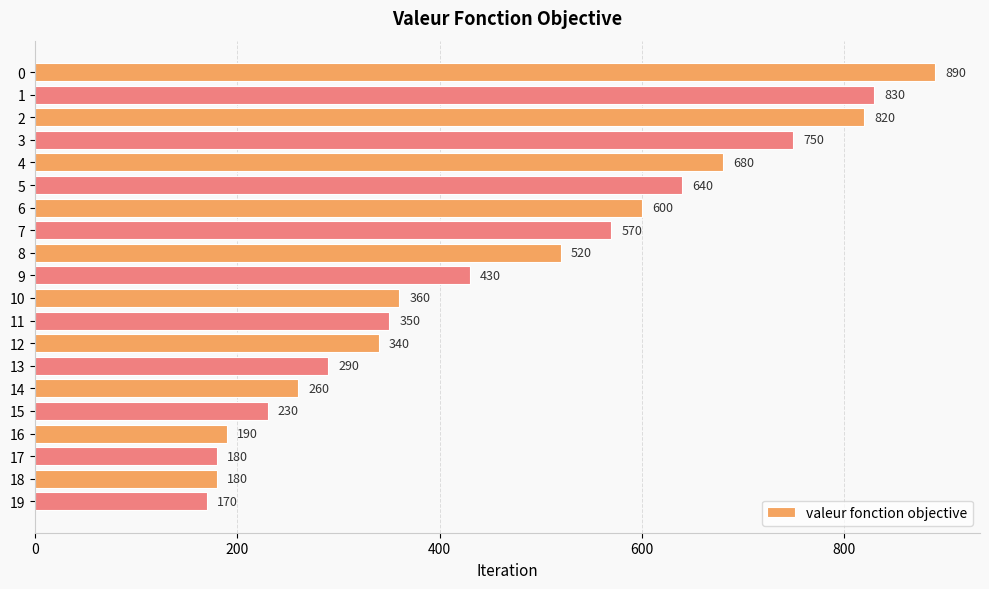

How many bars are there in total?

20